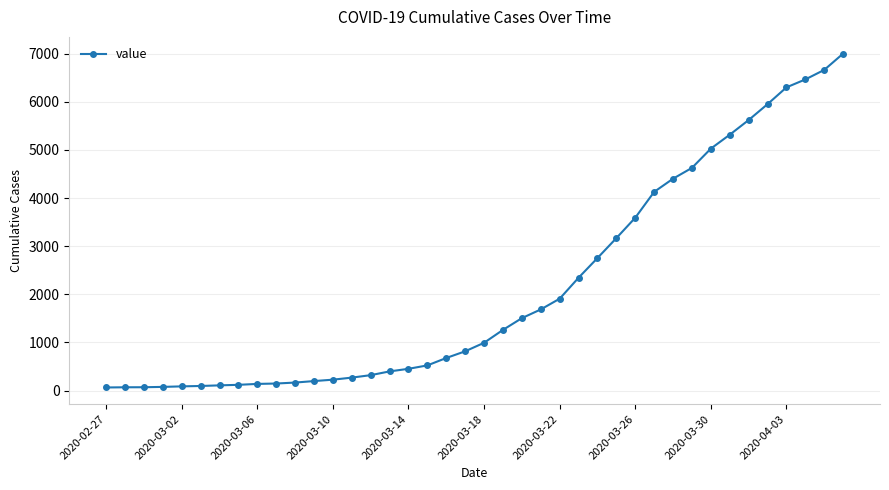

What is the maximum value shown in the chart?

7003